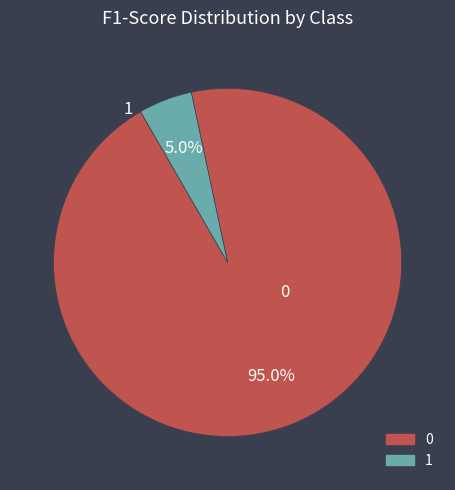

Between 0 and 1, which is larger?

0